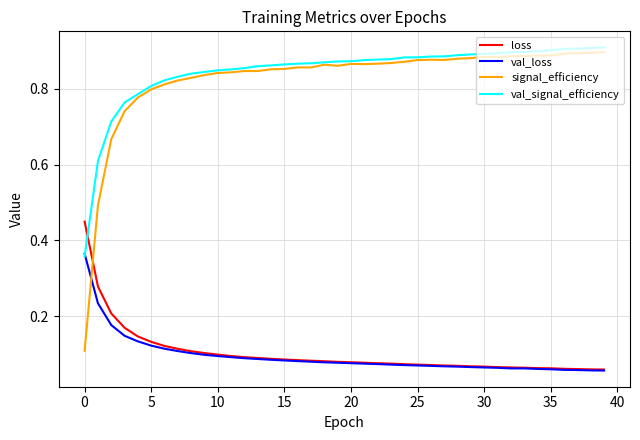

After their last crossing, which series has the higher values: val_signal_efficiency or loss?

val_signal_efficiency